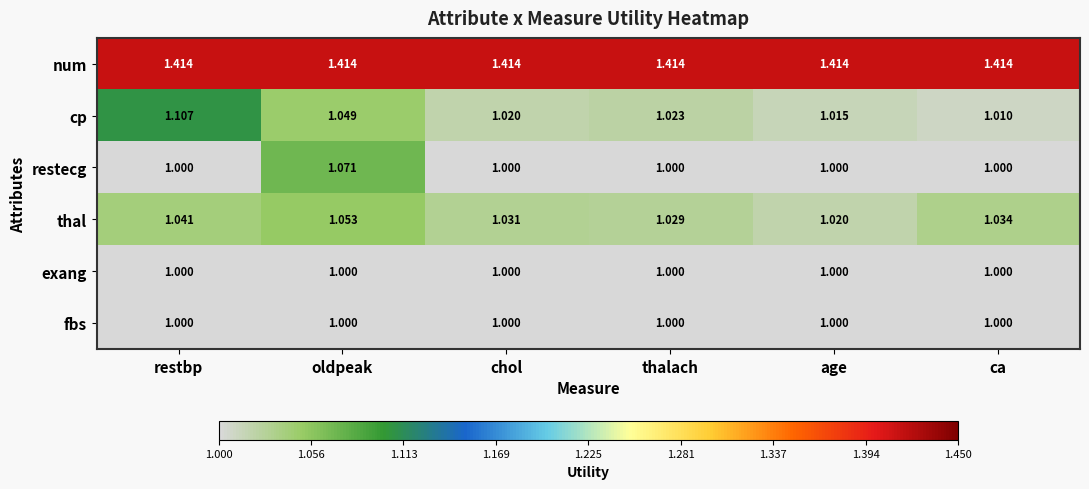

At which category is the sum across all series the highest?

oldpeak